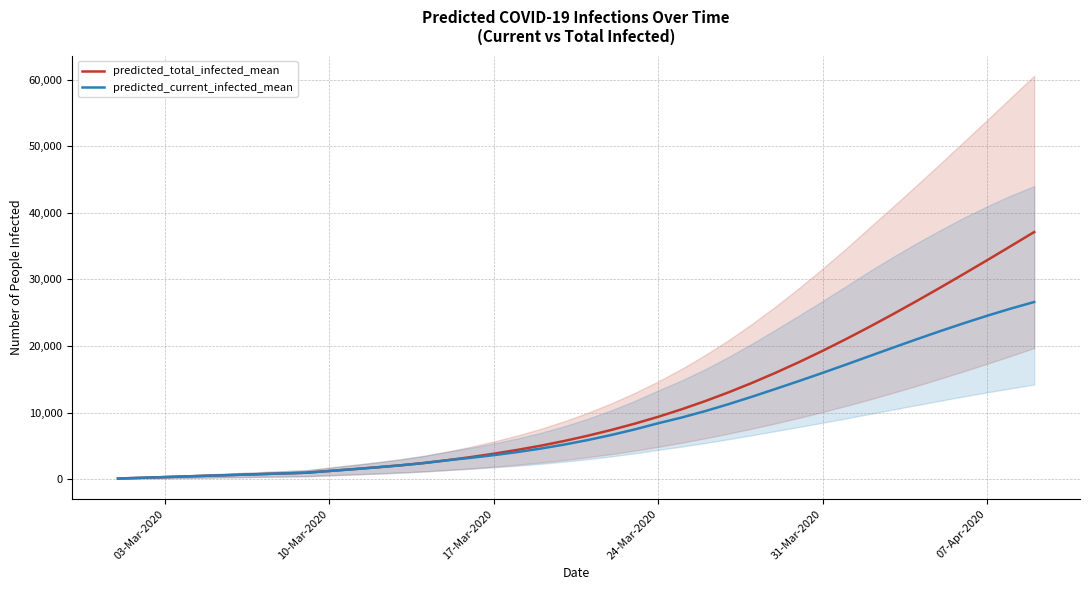

True or false: predicted_total_infected_mean has more than 2 points higher than both neighbors.

False